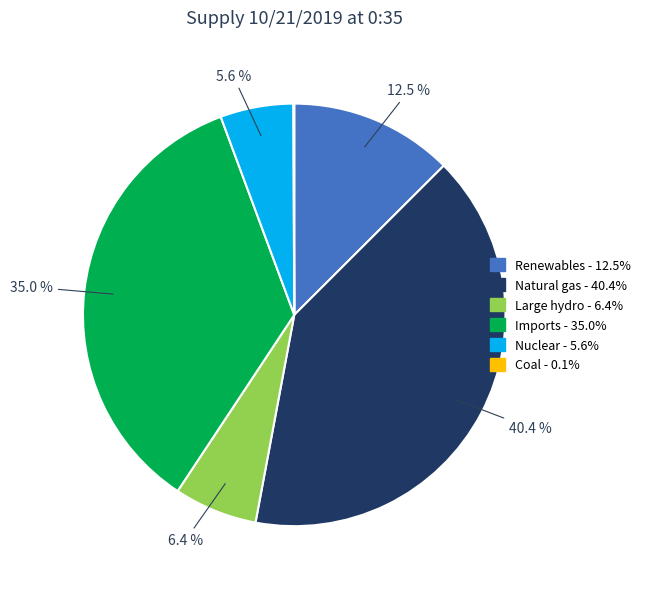

Is there any slice that represents more than half of the pie?

No